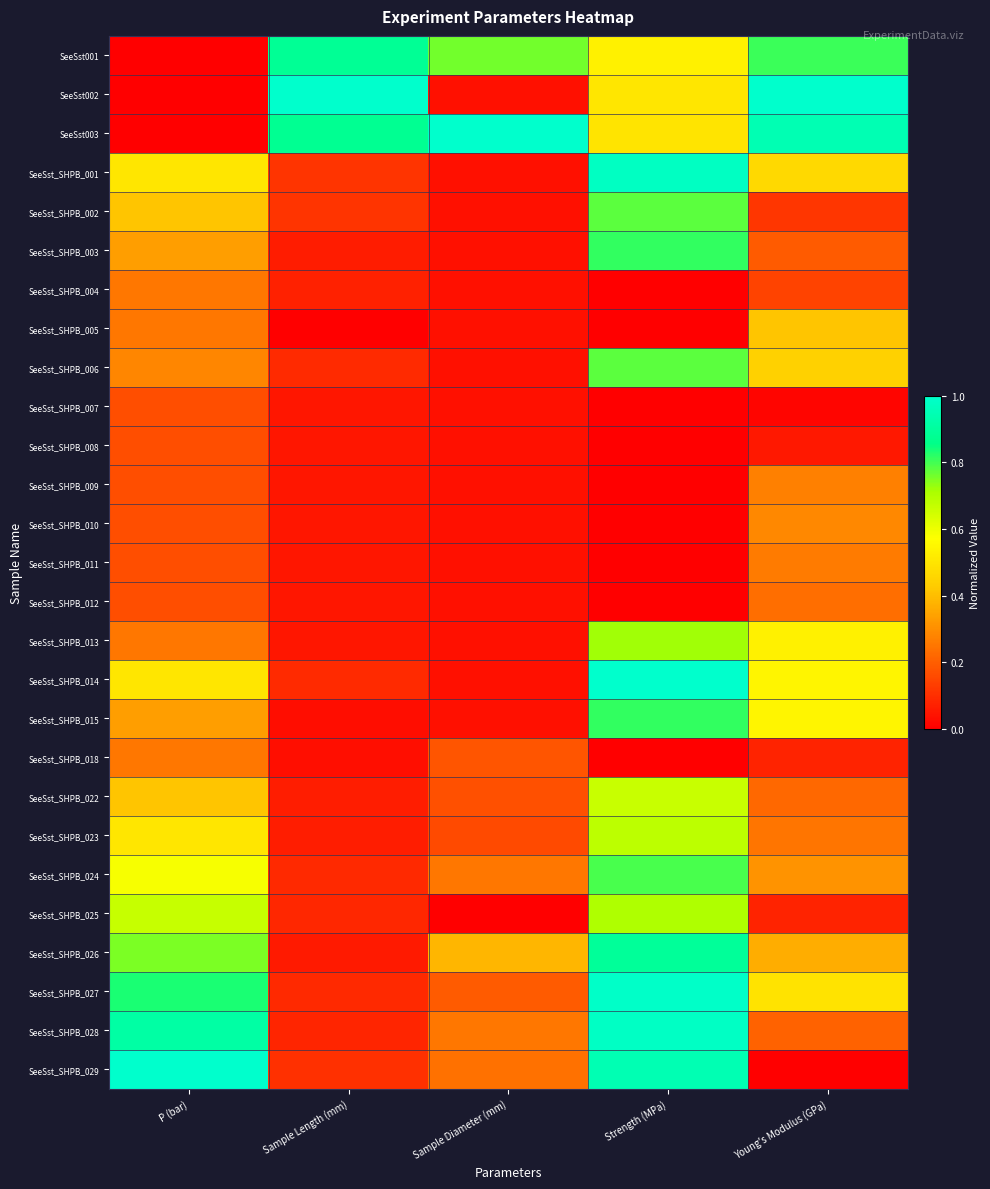

Reading left to right, transcribe all the data shown in this chart.

SeeSst001: P (bar)=0.0	Sample Length (mm)=0.9	Sample Diameter (mm)=0.8	Strength (MPa)=0.5	Young's Modulus (GPa)=0.8
SeeSst002: P (bar)=0.0	Sample Length (mm)=1.0	Sample Diameter (mm)=0.0	Strength (MPa)=0.5	Young's Modulus (GPa)=1.0
SeeSst003: P (bar)=0.0	Sample Length (mm)=0.9	Sample Diameter (mm)=1.0	Strength (MPa)=0.5	Young's Modulus (GPa)=0.9
SeeSst_SHPB_001: P (bar)=0.5	Sample Length (mm)=0.1	Sample Diameter (mm)=0.0	Strength (MPa)=1.0	Young's Modulus (GPa)=0.5
SeeSst_SHPB_002: P (bar)=0.4	Sample Length (mm)=0.1	Sample Diameter (mm)=0.0	Strength (MPa)=0.8	Young's Modulus (GPa)=0.1
SeeSst_SHPB_003: P (bar)=0.3	Sample Length (mm)=0.1	Sample Diameter (mm)=0.0	Strength (MPa)=0.8	Young's Modulus (GPa)=0.2
SeeSst_SHPB_004: P (bar)=0.2	Sample Length (mm)=0.1	Sample Diameter (mm)=0.0	Strength (MPa)=0.0	Young's Modulus (GPa)=0.1
SeeSst_SHPB_005: P (bar)=0.2	Sample Length (mm)=0.0	Sample Diameter (mm)=0.0	Strength (MPa)=0.0	Young's Modulus (GPa)=0.4
SeeSst_SHPB_006: P (bar)=0.3	Sample Length (mm)=0.1	Sample Diameter (mm)=0.0	Strength (MPa)=0.8	Young's Modulus (GPa)=0.4
SeeSst_SHPB_007: P (bar)=0.2	Sample Length (mm)=0.1	Sample Diameter (mm)=0.0	Strength (MPa)=0.0	Young's Modulus (GPa)=0.0
SeeSst_SHPB_008: P (bar)=0.2	Sample Length (mm)=0.1	Sample Diameter (mm)=0.0	Strength (MPa)=0.0	Young's Modulus (GPa)=0.1
SeeSst_SHPB_009: P (bar)=0.2	Sample Length (mm)=0.1	Sample Diameter (mm)=0.0	Strength (MPa)=0.0	Young's Modulus (GPa)=0.3
SeeSst_SHPB_010: P (bar)=0.2	Sample Length (mm)=0.1	Sample Diameter (mm)=0.0	Strength (MPa)=0.0	Young's Modulus (GPa)=0.3
SeeSst_SHPB_011: P (bar)=0.2	Sample Length (mm)=0.1	Sample Diameter (mm)=0.0	Strength (MPa)=0.0	Young's Modulus (GPa)=0.3
SeeSst_SHPB_012: P (bar)=0.2	Sample Length (mm)=0.1	Sample Diameter (mm)=0.0	Strength (MPa)=0.0	Young's Modulus (GPa)=0.2
SeeSst_SHPB_013: P (bar)=0.2	Sample Length (mm)=0.1	Sample Diameter (mm)=0.0	Strength (MPa)=0.7	Young's Modulus (GPa)=0.5
SeeSst_SHPB_014: P (bar)=0.5	Sample Length (mm)=0.1	Sample Diameter (mm)=0.0	Strength (MPa)=1.0	Young's Modulus (GPa)=0.5
SeeSst_SHPB_015: P (bar)=0.3	Sample Length (mm)=0.0	Sample Diameter (mm)=0.0	Strength (MPa)=0.8	Young's Modulus (GPa)=0.5
SeeSst_SHPB_018: P (bar)=0.2	Sample Length (mm)=0.0	Sample Diameter (mm)=0.2	Strength (MPa)=0.0	Young's Modulus (GPa)=0.1
SeeSst_SHPB_022: P (bar)=0.4	Sample Length (mm)=0.1	Sample Diameter (mm)=0.2	Strength (MPa)=0.7	Young's Modulus (GPa)=0.2
SeeSst_SHPB_023: P (bar)=0.5	Sample Length (mm)=0.1	Sample Diameter (mm)=0.2	Strength (MPa)=0.7	Young's Modulus (GPa)=0.2
SeeSst_SHPB_024: P (bar)=0.6	Sample Length (mm)=0.1	Sample Diameter (mm)=0.3	Strength (MPa)=0.8	Young's Modulus (GPa)=0.3
SeeSst_SHPB_025: P (bar)=0.7	Sample Length (mm)=0.1	Sample Diameter (mm)=0.0	Strength (MPa)=0.7	Young's Modulus (GPa)=0.1
SeeSst_SHPB_026: P (bar)=0.8	Sample Length (mm)=0.1	Sample Diameter (mm)=0.4	Strength (MPa)=0.9	Young's Modulus (GPa)=0.4
SeeSst_SHPB_027: P (bar)=0.8	Sample Length (mm)=0.1	Sample Diameter (mm)=0.2	Strength (MPa)=1.0	Young's Modulus (GPa)=0.5
SeeSst_SHPB_028: P (bar)=0.9	Sample Length (mm)=0.1	Sample Diameter (mm)=0.3	Strength (MPa)=1.0	Young's Modulus (GPa)=0.2
SeeSst_SHPB_029: P (bar)=1.0	Sample Length (mm)=0.1	Sample Diameter (mm)=0.2	Strength (MPa)=0.9	Young's Modulus (GPa)=0.0